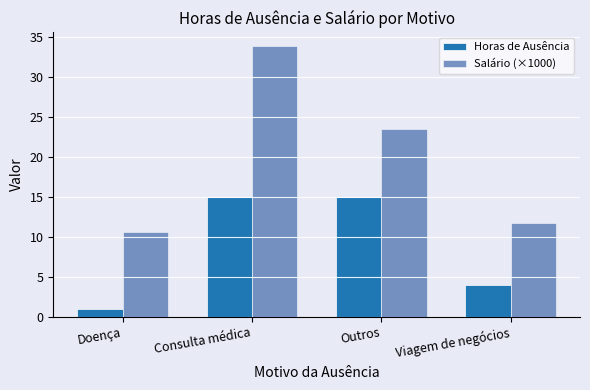

What is the average value of the Horas de Ausência series?

8.8